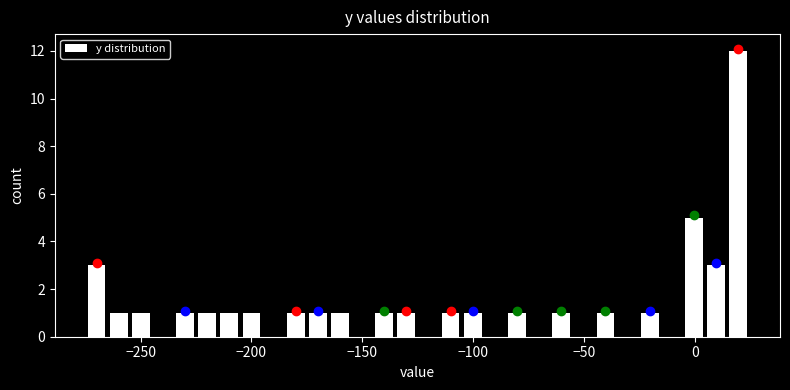

Read against the x-axis, roughly where is the centre of the tallest bar?

20